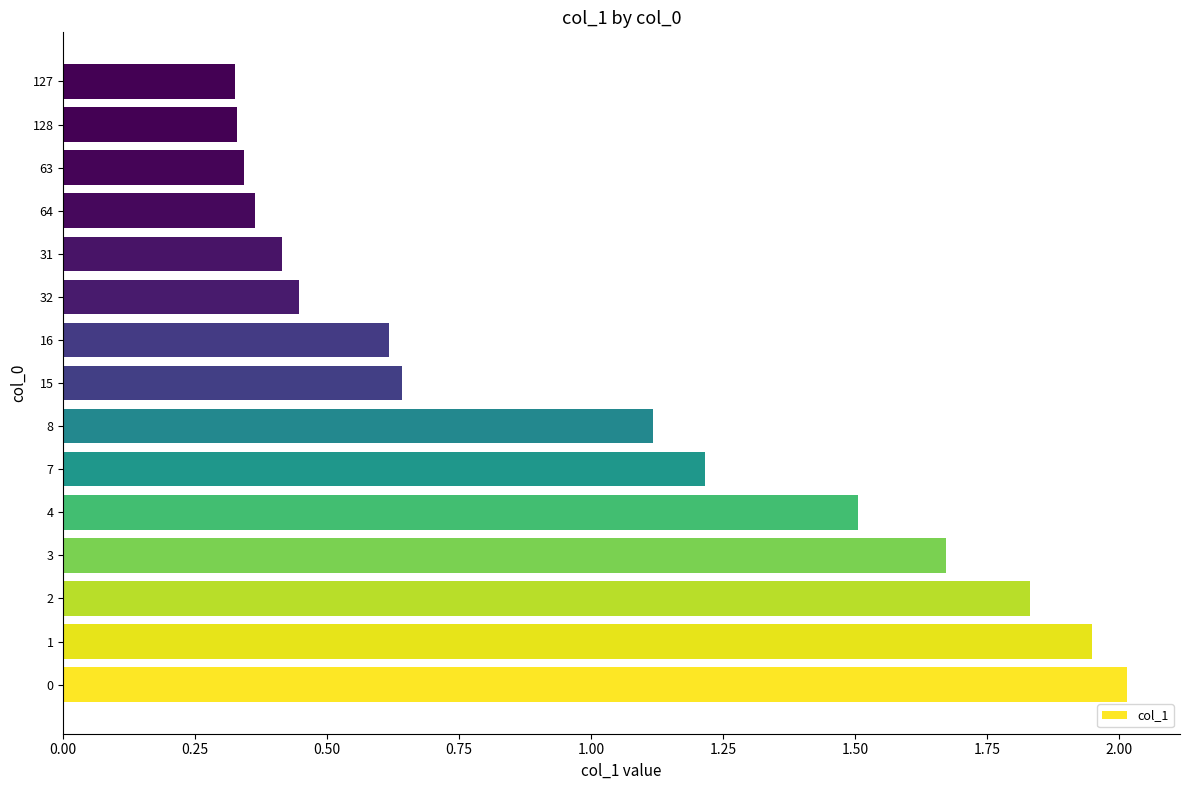

Does the chart contain stacked bars?

No